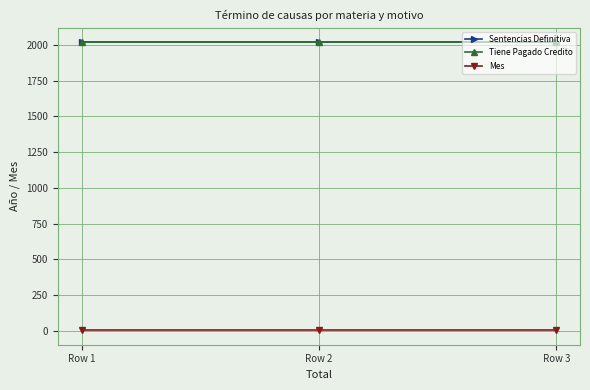

Reading left to right, list all the values displayed in this chart.

Sentencias Definitiva: Row 1=2020	Row 2=2020	Row 3=2020
Tiene Pagado Credito: Row 1=2020	Row 2=2020	Row 3=2020
Mes: Row 1=4	Row 2=4	Row 3=4